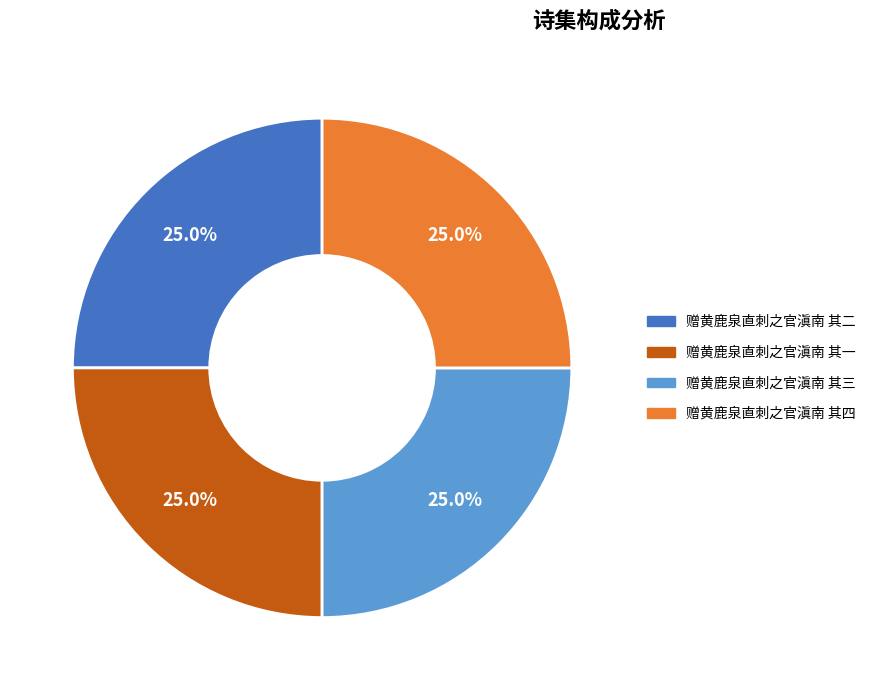

To the nearest percent, what percentage of the pie is 赠黄鹿泉直刺之官滇南 其三?

25%